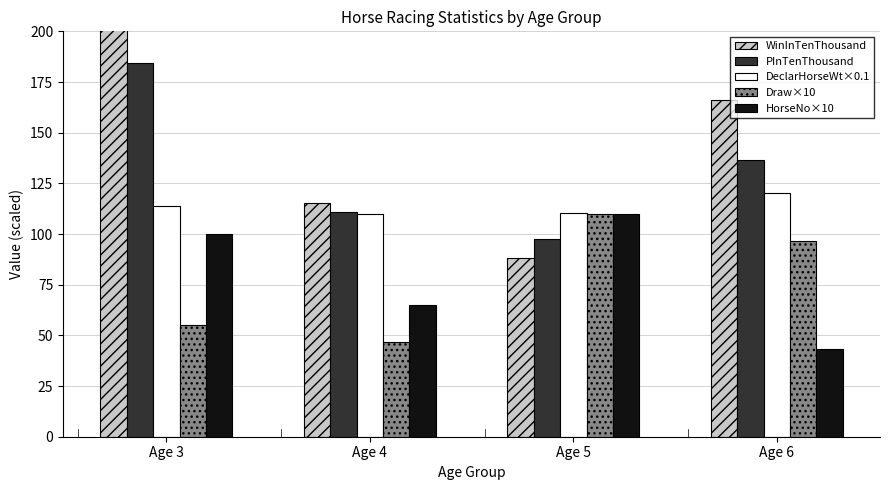

What is the difference between the HorseNo×10 values at Age 5 and Age 4?

45.0